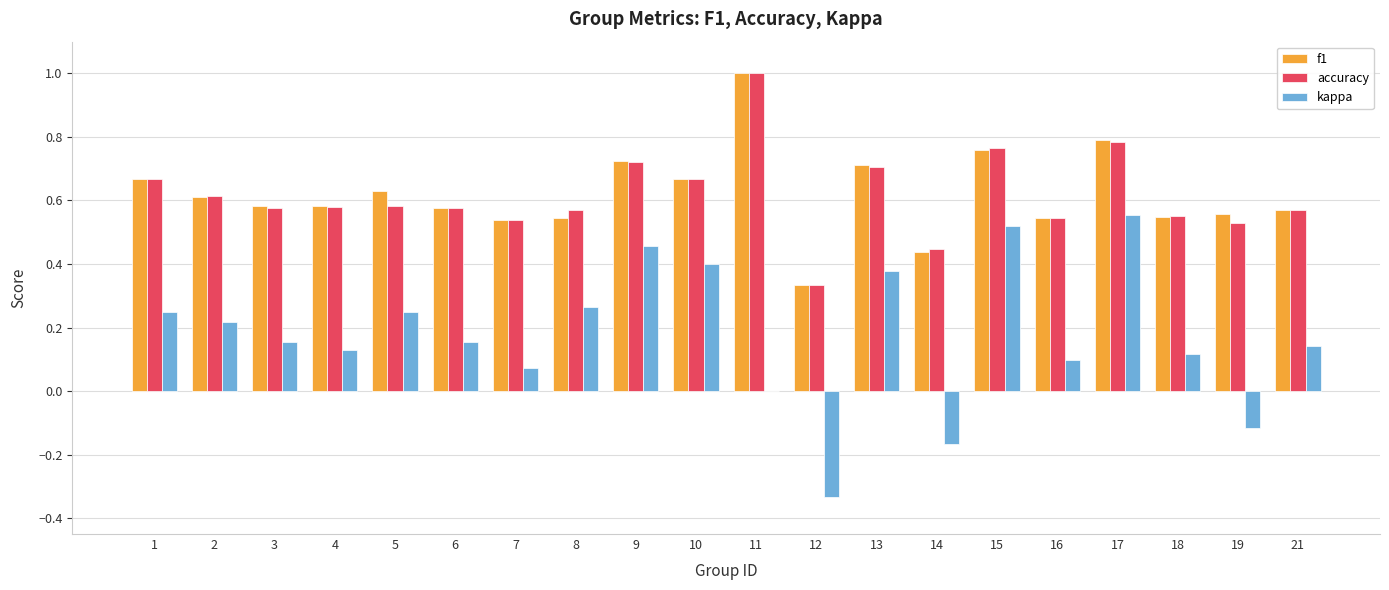

What is the greatest value displayed?

1.0